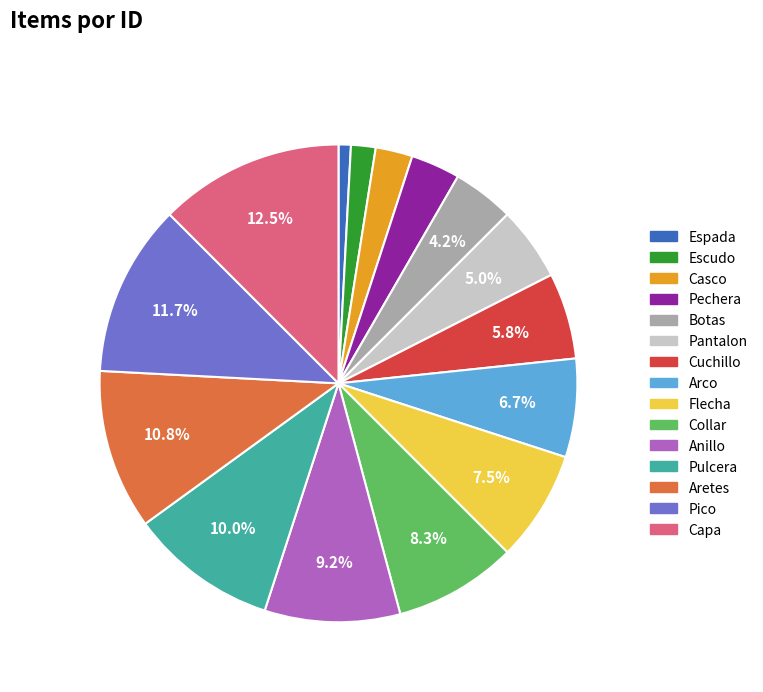

Which slice is the largest?

Capa